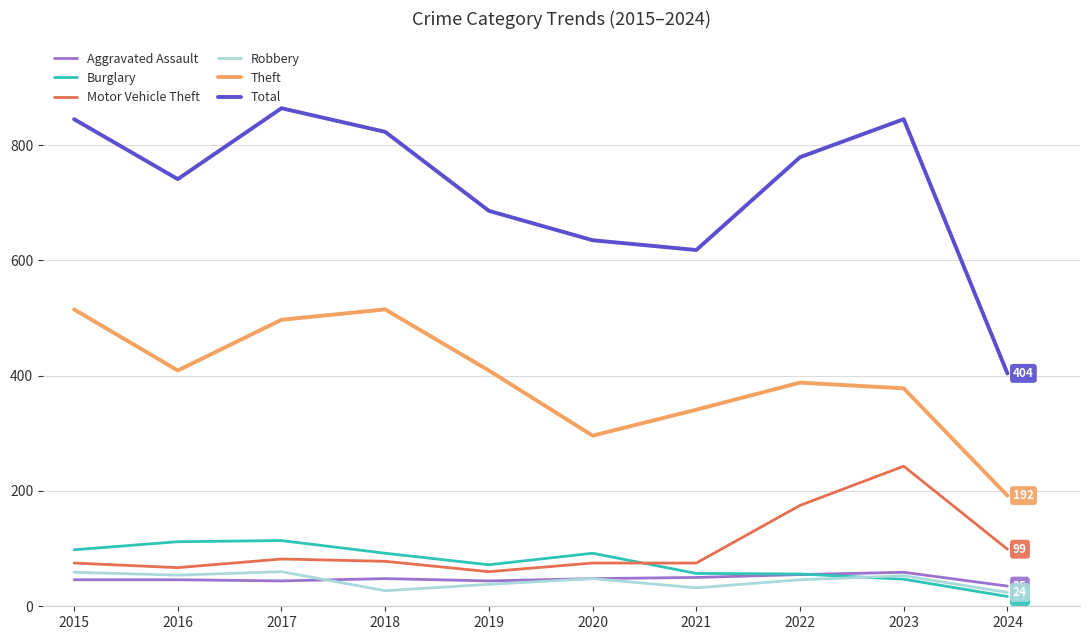

Is the value of Aggravated Assault at 2016 greater than the value of Theft at 2024?

No